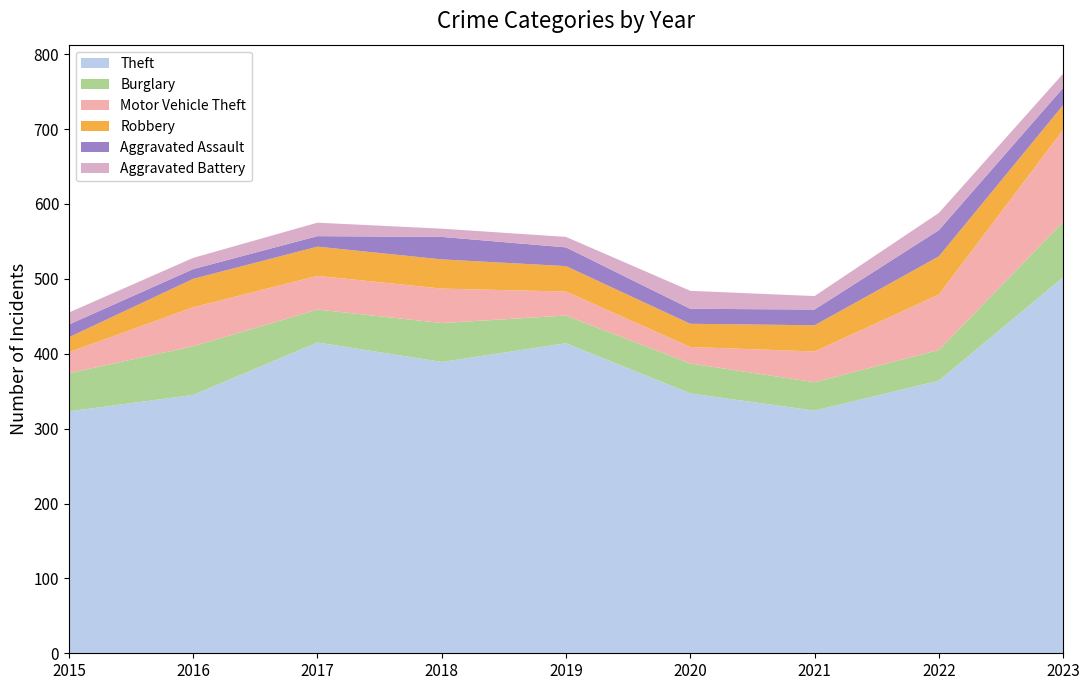

Reading right to left, what are all the values shown in this chart?

Theft: 502	364	324	347	414	389	415	345	323
Burglary: 74	41	38	40	37	52	44	65	51
Motor Vehicle Theft: 123	74	41	22	32	46	45	52	28
Robbery: 33	51	35	31	34	39	39	38	20
Aggravated Assault: 23	35	21	20	25	30	14	13	17
Aggravated Battery: 19	23	18	24	14	11	18	15	16